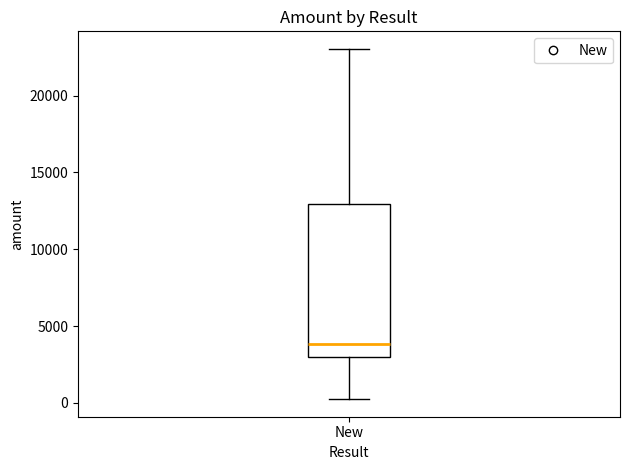

Where does the median line of the box for New sit on the y-axis? The values are not printed on the chart, so give them approximately, as read against the axis.

4000